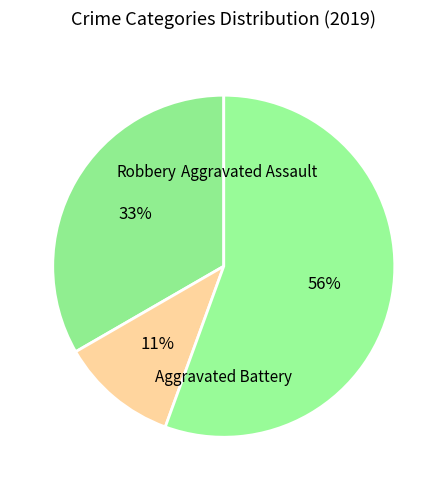

To the nearest percent, what is the average slice percentage?

33%